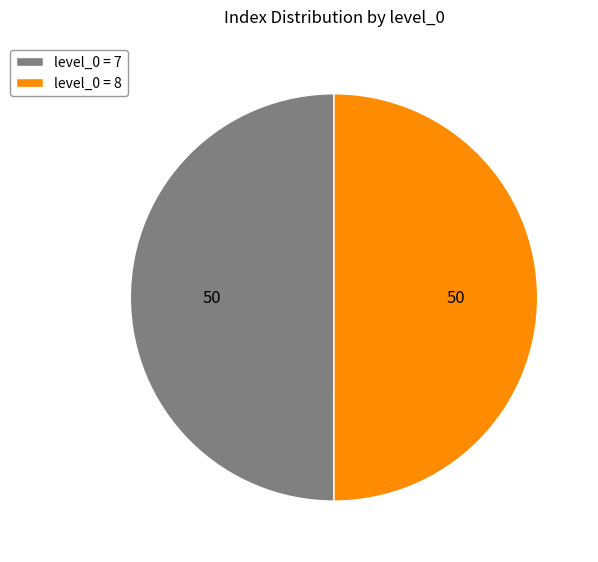

Approximately how many times larger is the value at level_0 = 7 compared to level_0 = 8?

1.0